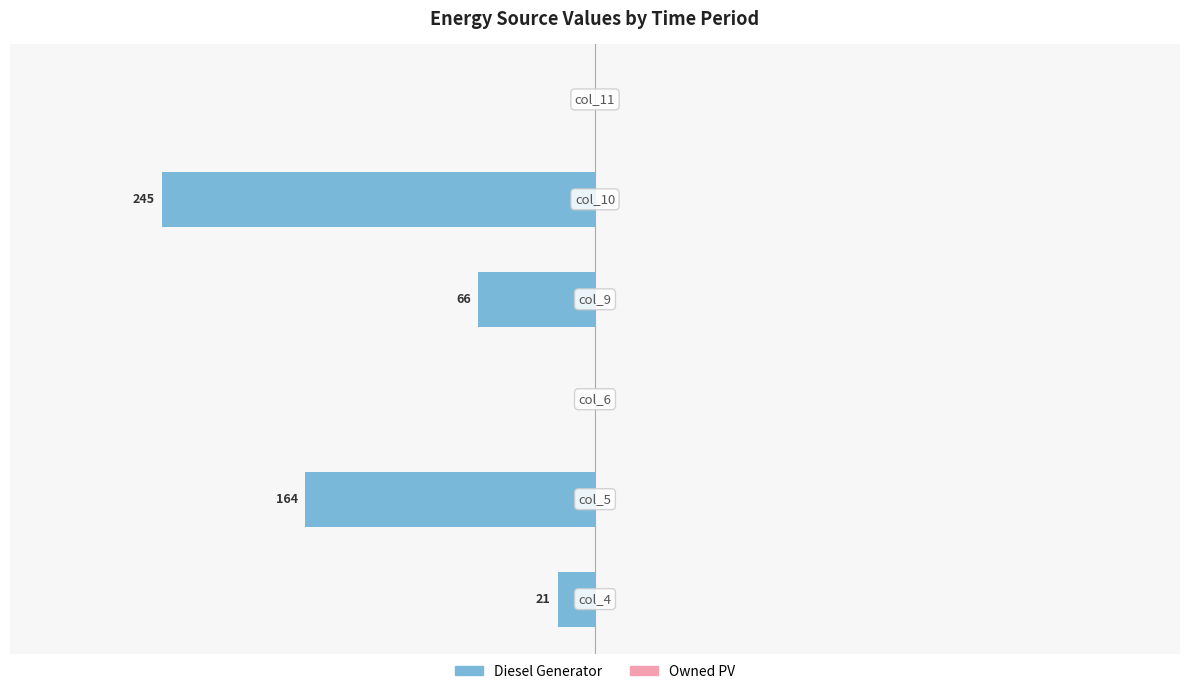

Are the bars horizontal?

Yes